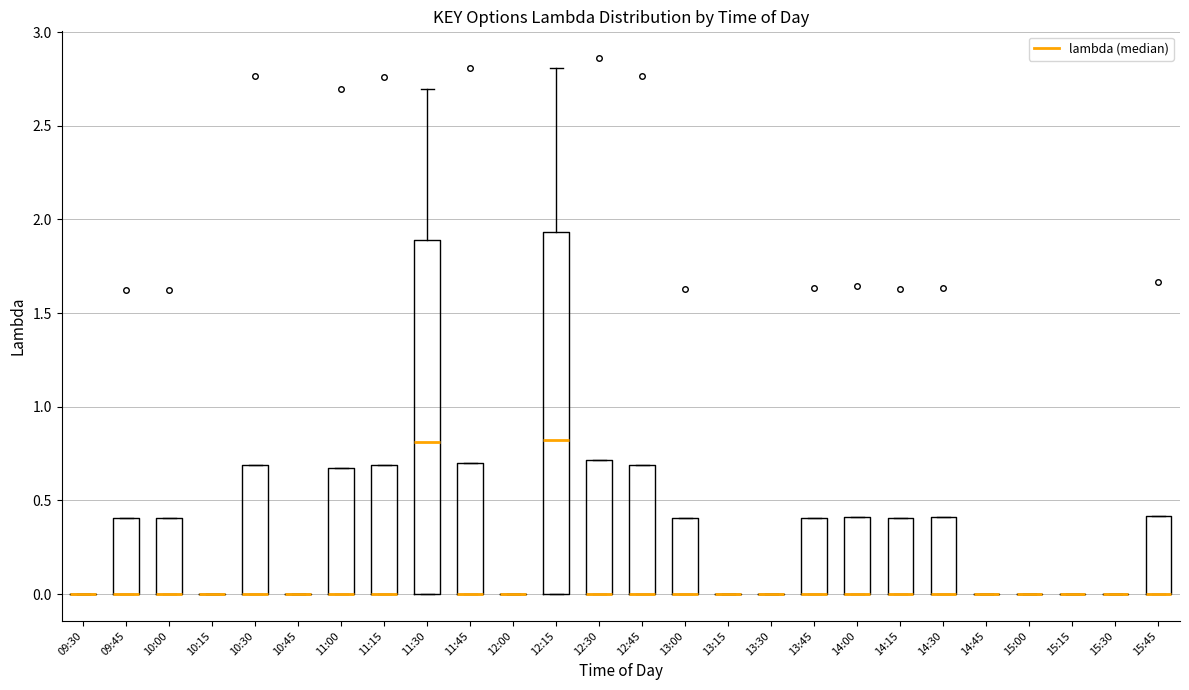

Reading left to right, transcribe this box plot: for each box, give where its median line is, the range the box spans, and where its two whiskers end, as read against the y-axis. The values are not printed on the chart, so give them approximately, as read against the axis.

09:30: box collapsed to a line at 0.00, whiskers 0.00 to 0.00
09:45: median 0.00 (drawn on the box's lower edge), box 0.00 to 0.40, whiskers 0.00 to 0.40
10:00: median 0.00 (drawn on the box's lower edge), box 0.00 to 0.40, whiskers 0.00 to 0.40
10:15: box collapsed to a line at 0.00, whiskers 0.00 to 0.00
10:30: median 0.00 (drawn on the box's lower edge), box 0.00 to 0.70, whiskers 0.00 to 0.70
10:45: box collapsed to a line at 0.00, whiskers 0.00 to 0.00
11:00: median 0.00 (drawn on the box's lower edge), box 0.00 to 0.65, whiskers 0.00 to 0.65
11:15: median 0.00 (drawn on the box's lower edge), box 0.00 to 0.70, whiskers 0.00 to 0.70
11:30: median 0.80, box 0.00 to 1.90, whiskers 0.00 to 2.70
11:45: median 0.00 (drawn on the box's lower edge), box 0.00 to 0.70, whiskers 0.00 to 0.70
12:00: box collapsed to a line at 0.00, whiskers 0.00 to 0.00
12:15: median 0.80, box 0.00 to 1.95, whiskers 0.00 to 2.80
12:30: median 0.00 (drawn on the box's lower edge), box 0.00 to 0.70, whiskers 0.00 to 0.70
12:45: median 0.00 (drawn on the box's lower edge), box 0.00 to 0.70, whiskers 0.00 to 0.70
13:00: median 0.00 (drawn on the box's lower edge), box 0.00 to 0.40, whiskers 0.00 to 0.40
13:15: box collapsed to a line at 0.00, whiskers 0.00 to 0.00
13:30: box collapsed to a line at 0.00, whiskers 0.00 to 0.00
13:45: median 0.00 (drawn on the box's lower edge), box 0.00 to 0.40, whiskers 0.00 to 0.40
14:00: median 0.00 (drawn on the box's lower edge), box 0.00 to 0.40, whiskers 0.00 to 0.40
14:15: median 0.00 (drawn on the box's lower edge), box 0.00 to 0.40, whiskers 0.00 to 0.40
14:30: median 0.00 (drawn on the box's lower edge), box 0.00 to 0.40, whiskers 0.00 to 0.40
14:45: box collapsed to a line at 0.00, whiskers 0.00 to 0.00
15:00: box collapsed to a line at 0.00, whiskers 0.00 to 0.00
15:15: box collapsed to a line at 0.00, whiskers 0.00 to 0.00
15:30: box collapsed to a line at 0.00, whiskers 0.00 to 0.00
15:45: median 0.00 (drawn on the box's lower edge), box 0.00 to 0.40, whiskers 0.00 to 0.40